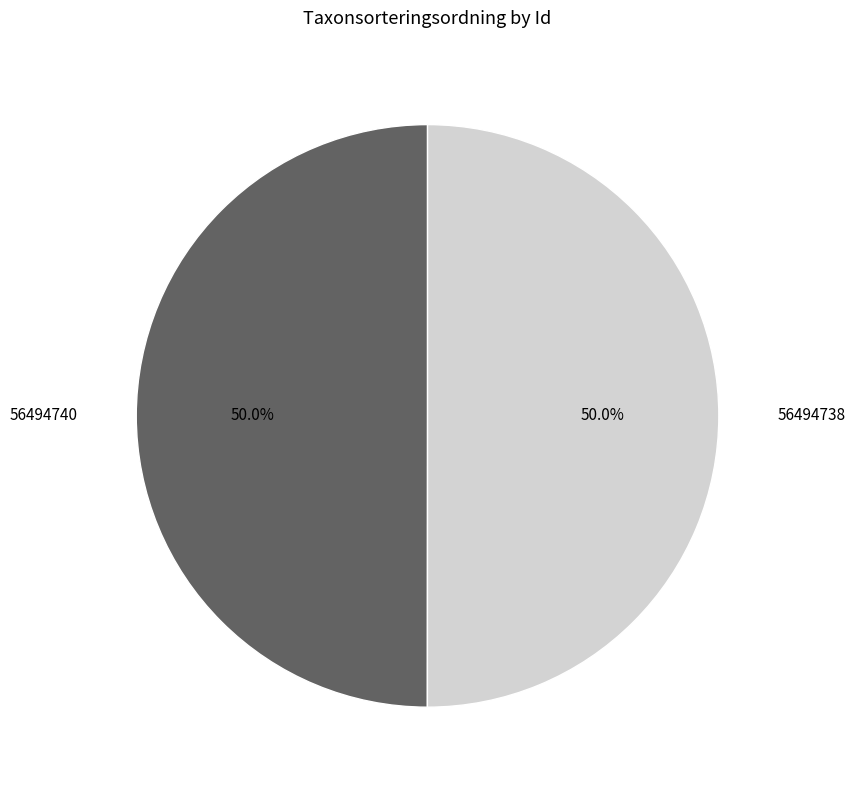

To the nearest percent, what is the average slice percentage?

50%